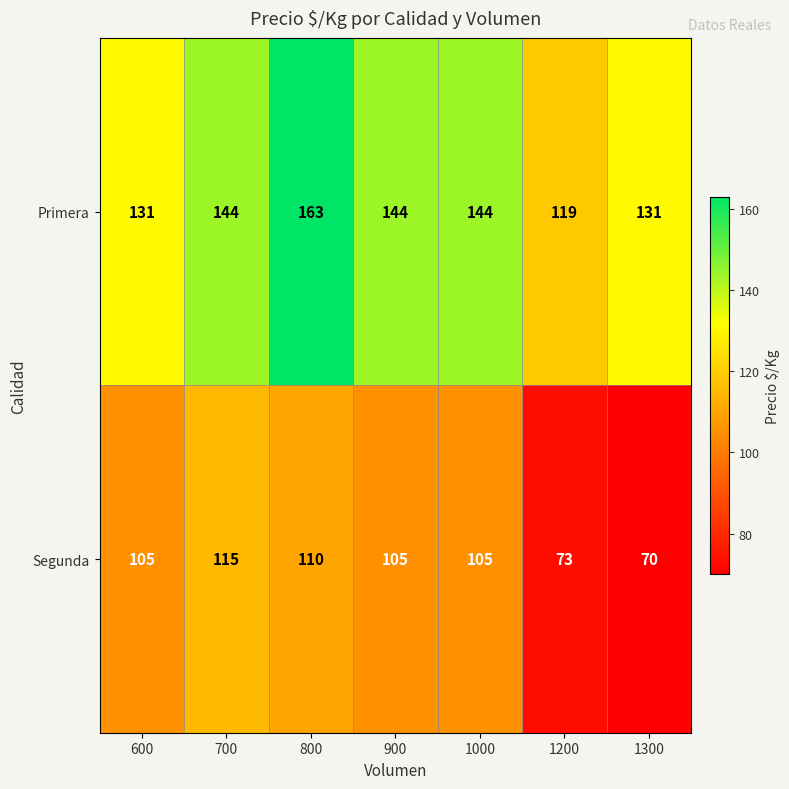

What is the difference between the maximum and minimum values in the Segunda series?

45